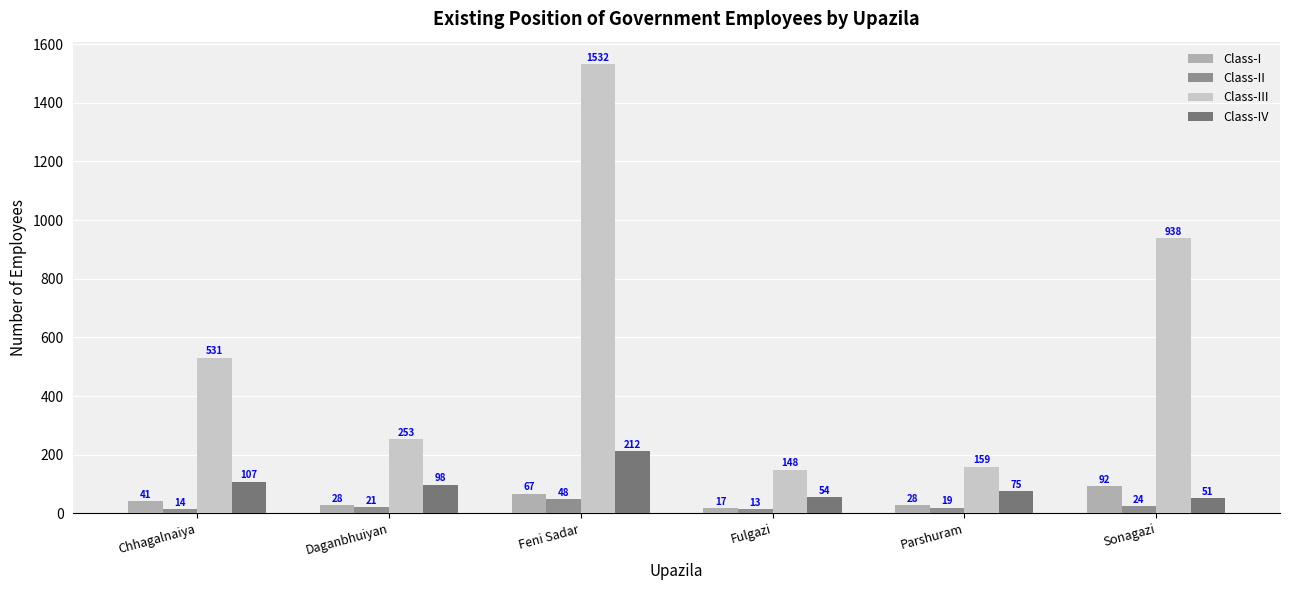

Does the chart contain any negative values?

No